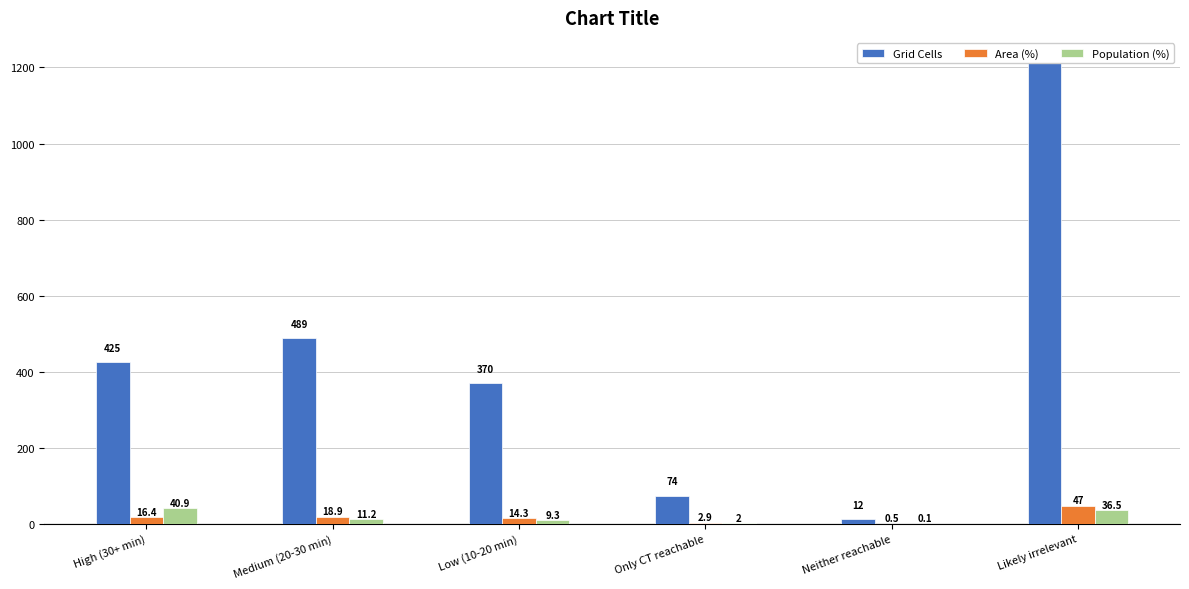

What is the maximum value shown in the chart?

1217.0